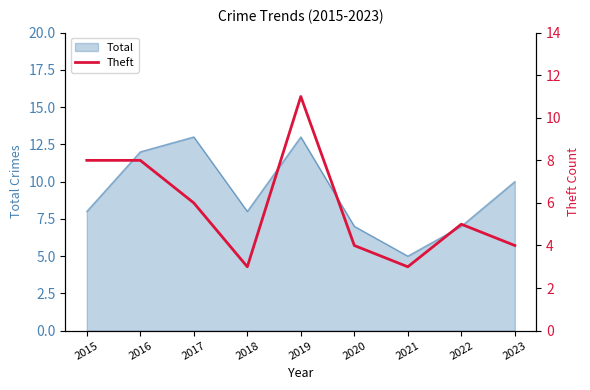

The value at 2020 is 2. True or false?

False